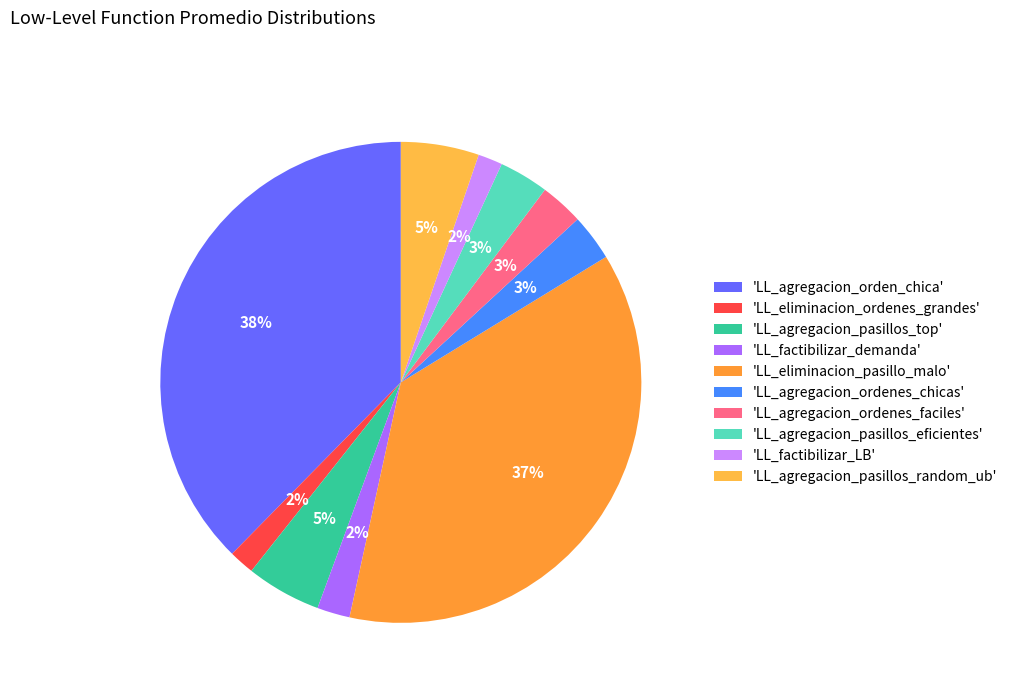

Rank the categories by value from lowest to highest.

LL_factibilizar_LB, LL_eliminacion_ordenes_grandes, LL_factibilizar_demanda, LL_agregacion_ordenes_faciles, LL_agregacion_ordenes_chicas, LL_agregacion_pasillos_eficientes, LL_agregacion_pasillos_top, LL_agregacion_pasillos_random_ub, LL_eliminacion_pasillo_malo, LL_agregacion_orden_chica